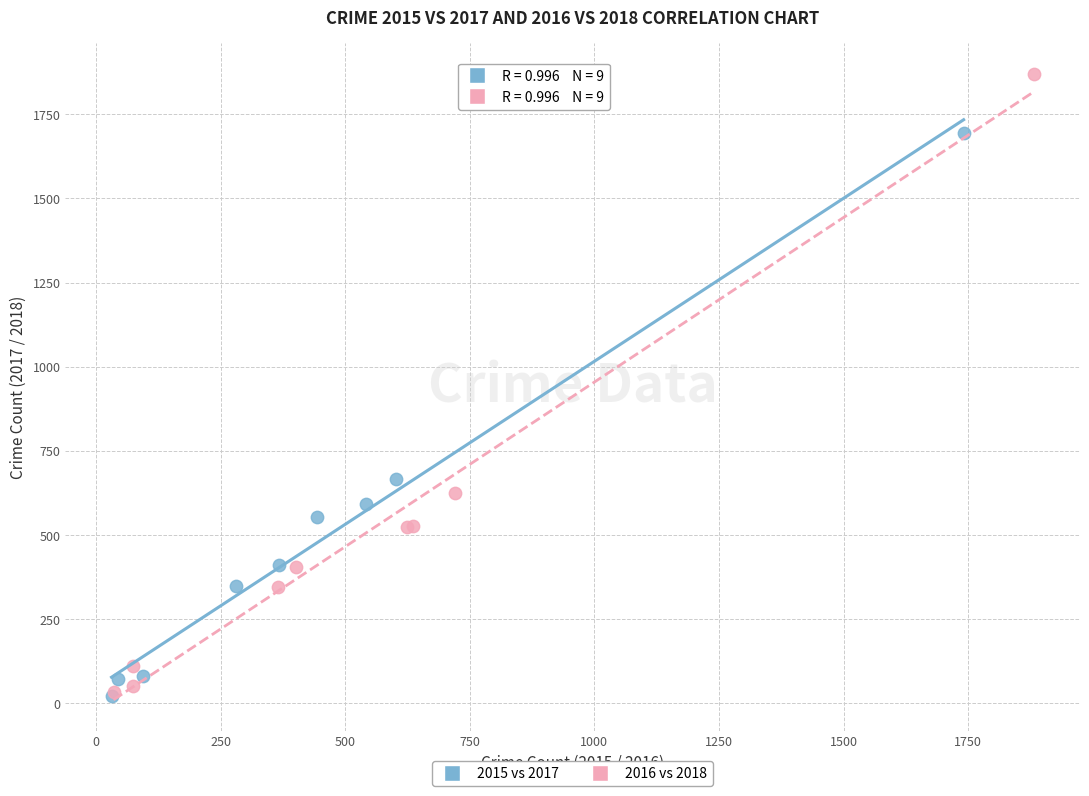

Which series has the widest spread of Y values?

2016 vs 2018